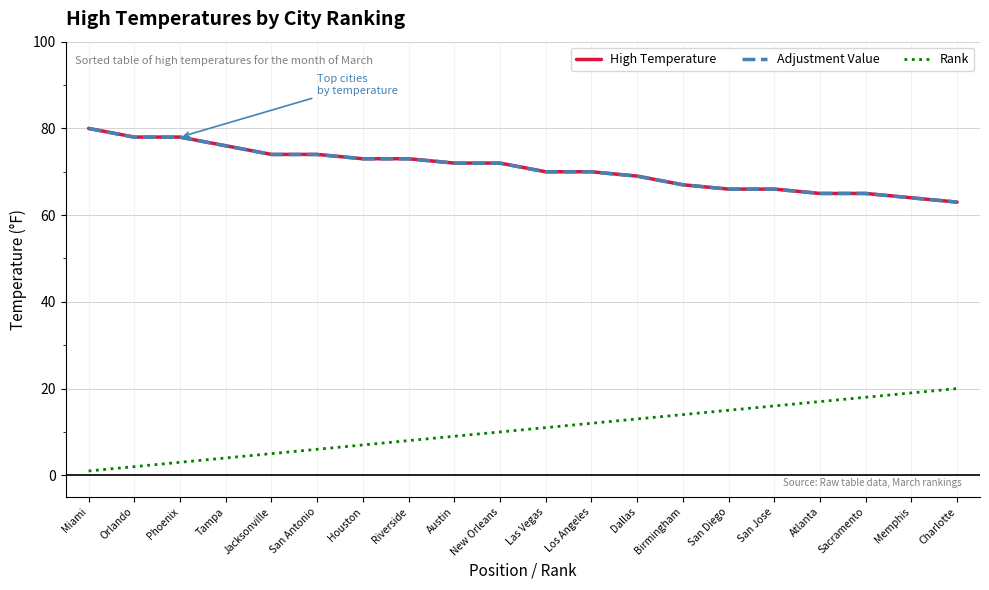

What is the difference between the highest and lowest values at San Jose?

50.0